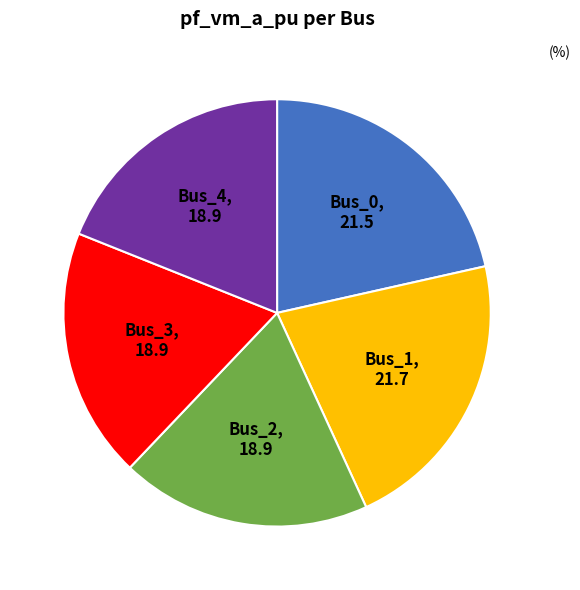

Is it true that Bus_4 is 26% of the pie?

False